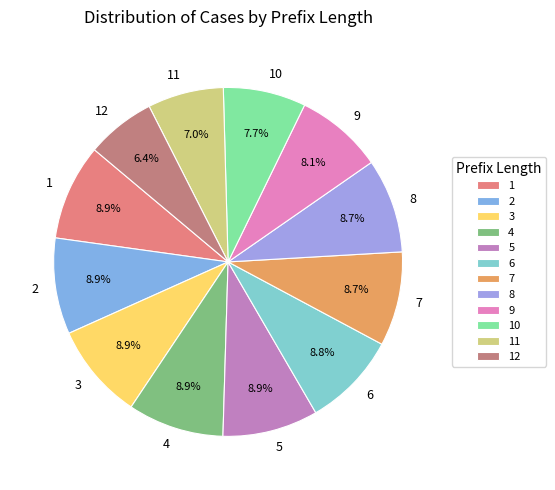

Which category has the smallest portion of the pie?

12